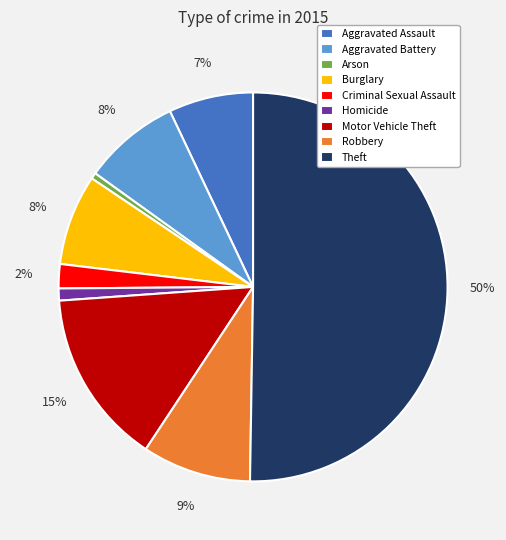

To the nearest percent, what is the average slice percentage?

11%